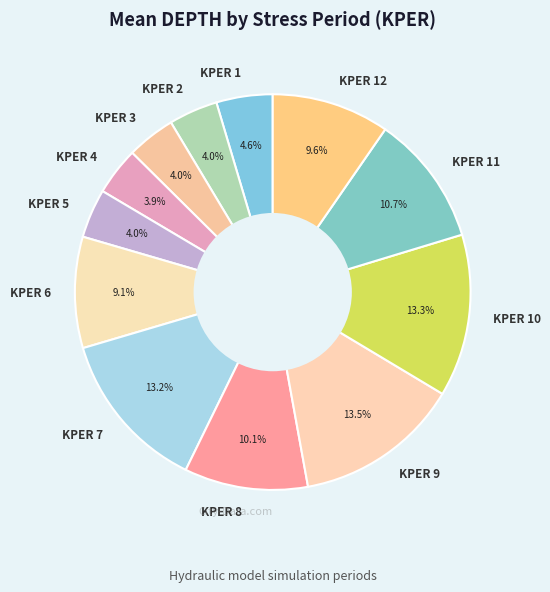

Is it true that KPER 3 is 15% of the pie?

False